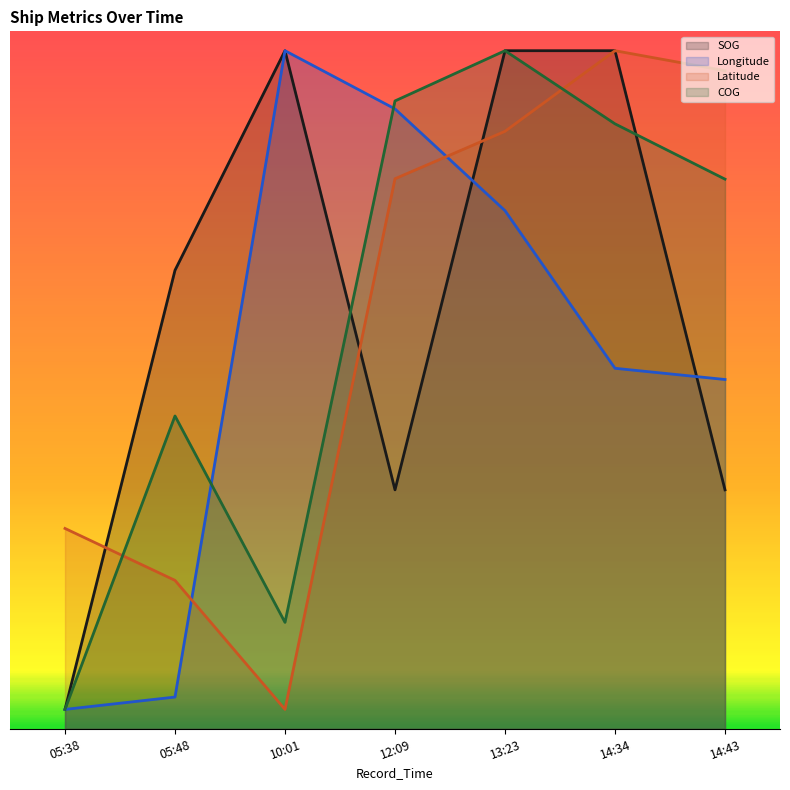

At how many categories does at least one series exceed 181?

6